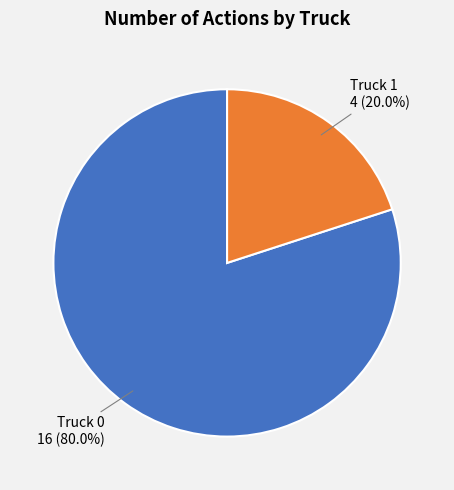

What is the ratio of the value at Truck 0 16 (80.0%) to the value at Truck 1 4 (20.0%)?

4.0